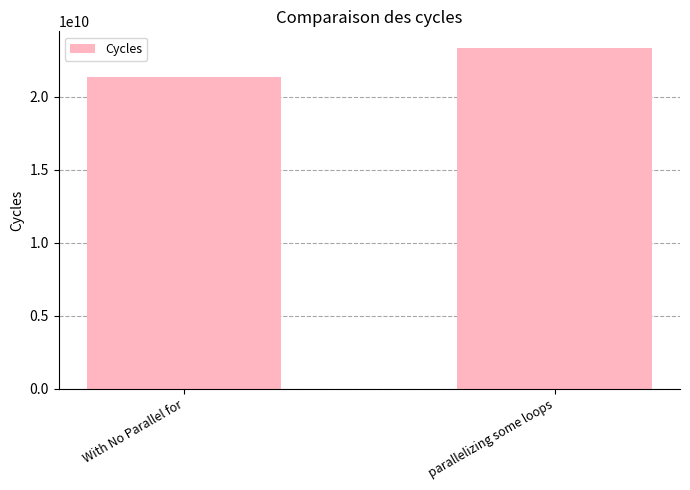

Which label corresponds to the largest value in the chart?

parallelizing some loops